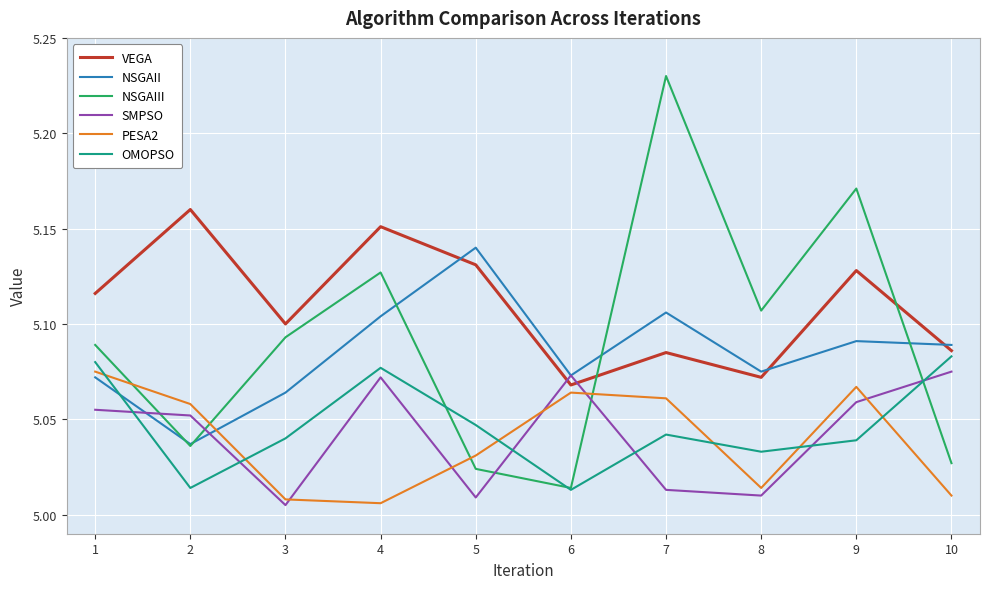

What is the difference between the maximum and minimum values in the NSGAII series?

0.1